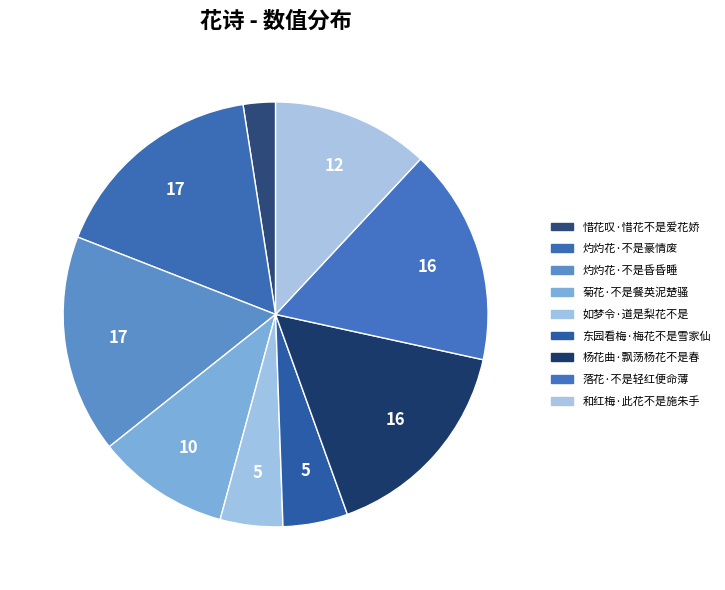

To the nearest percent, what percentage of the pie is 和红梅·此花不是施朱手?

12%